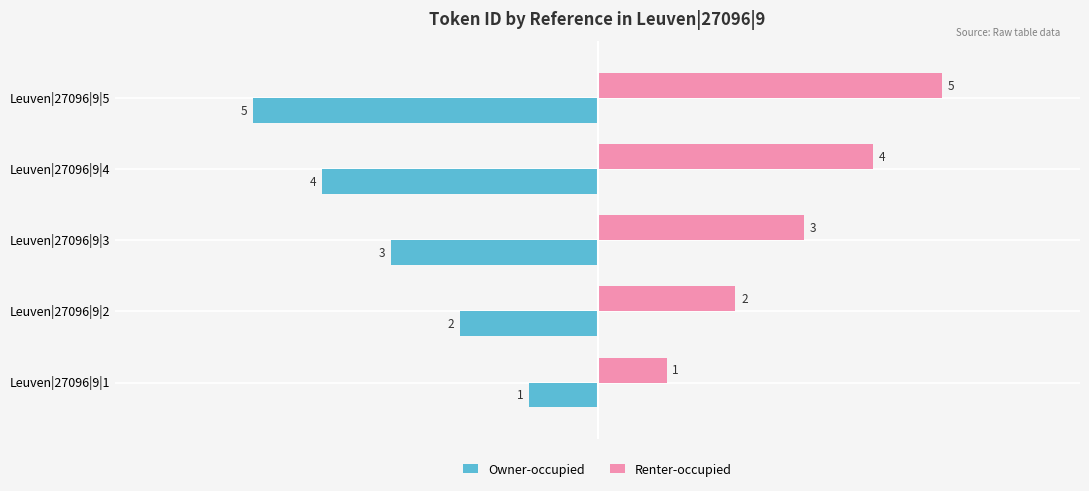

True or false: Owner-occupied has a value of -2 at Leuven|27096|9|2.

True